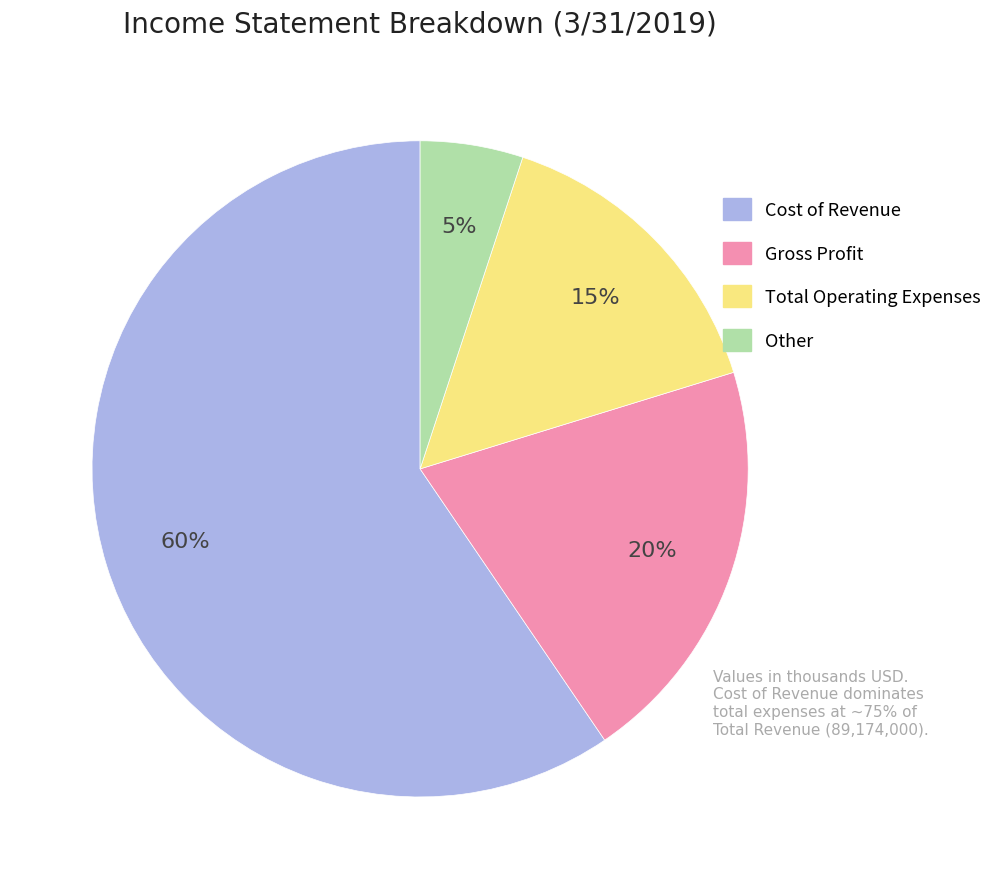

Between Other and Cost of Revenue, which is larger?

Cost of Revenue